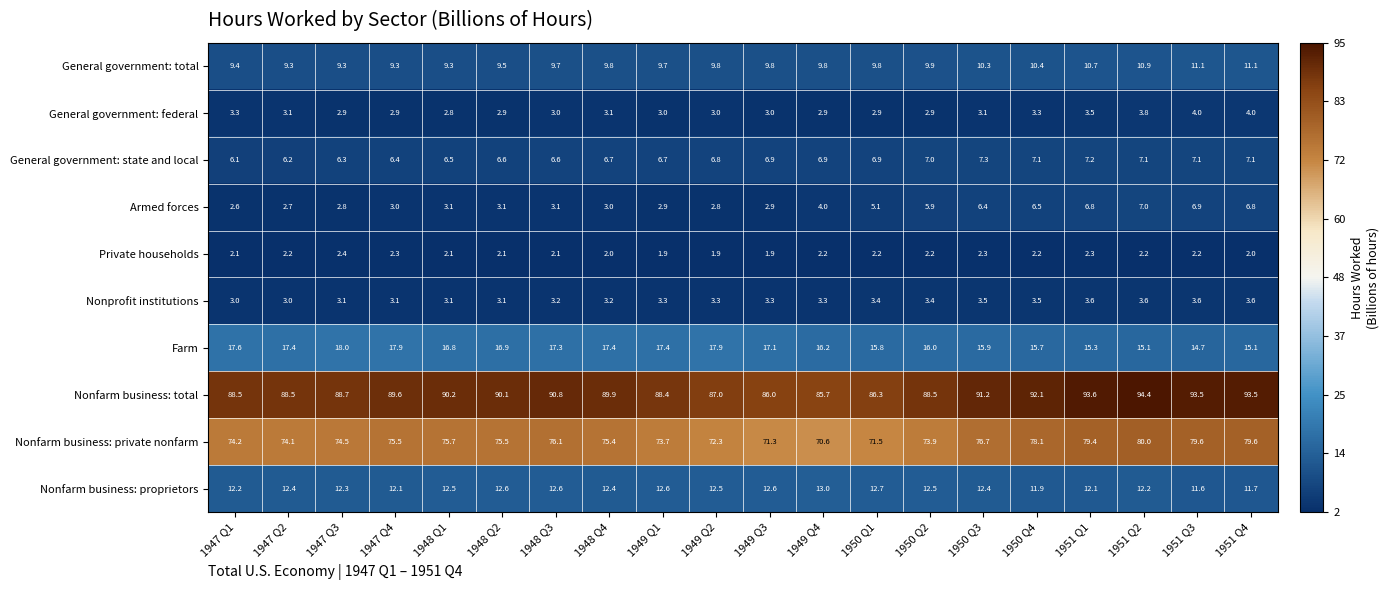

Count the Nonprofit institutions values in the range 3 to 4.

20